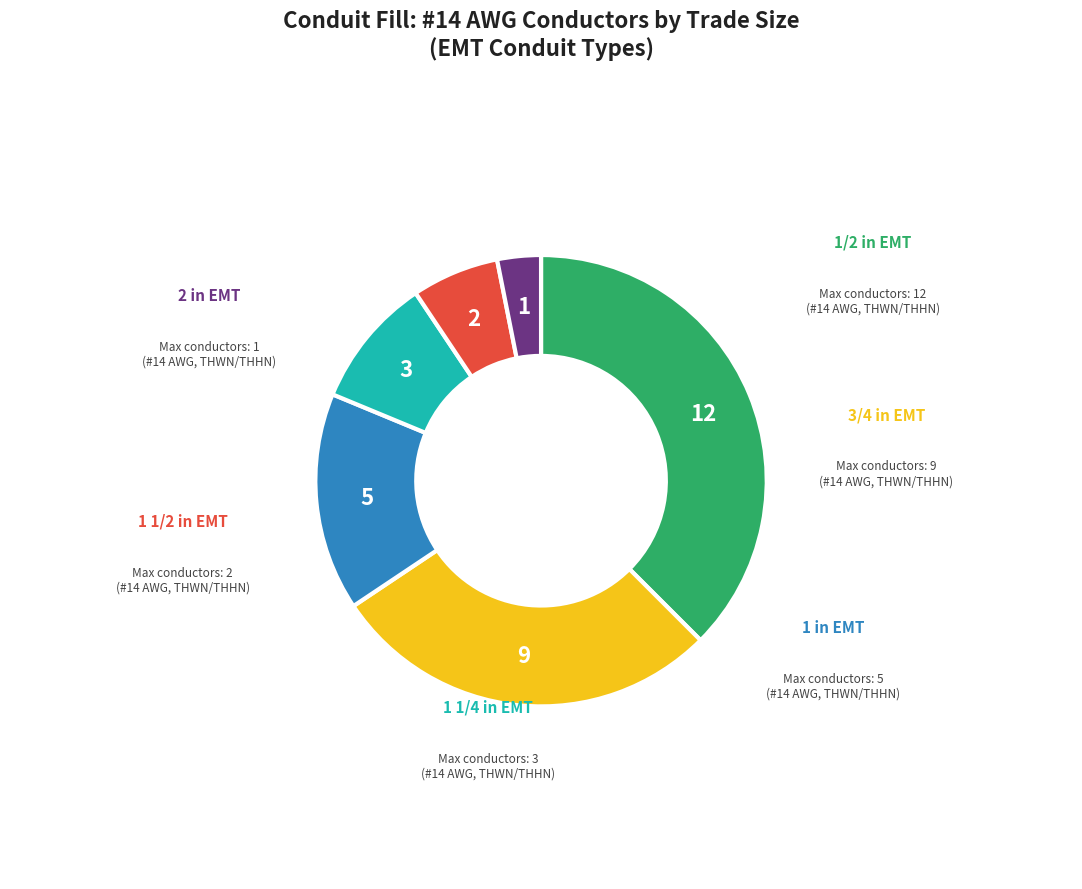

Approximately how many times larger is the value at 1/2 in EMT compared to 3/4 in EMT?

1.3